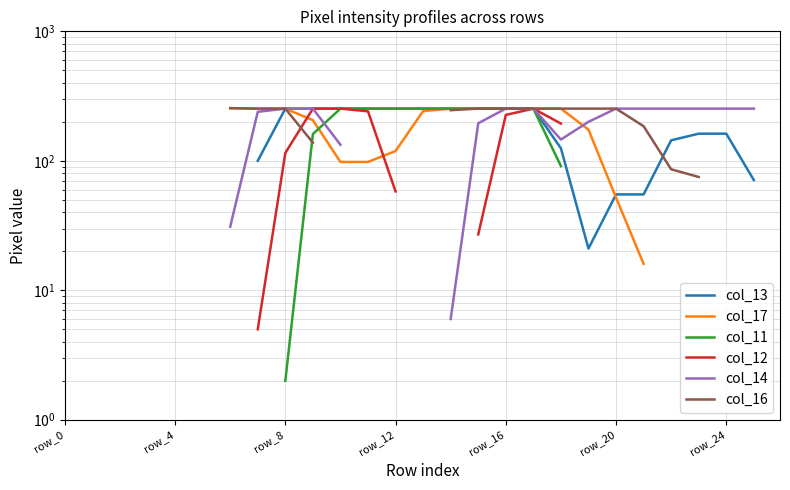

Between which two adjacent categories do col_16 and col_11 first intersect?

8 and 9